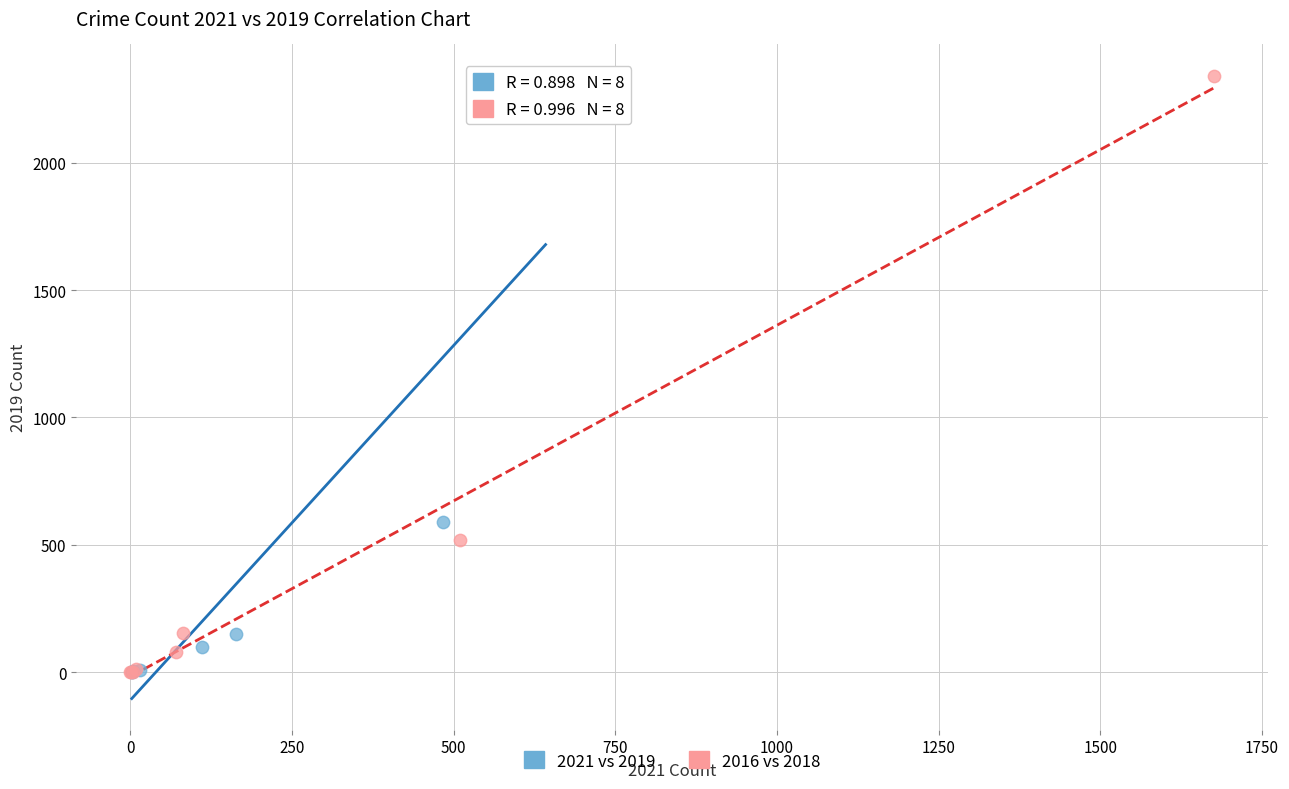

Which series has the widest spread of Y values?

2016 vs 2018